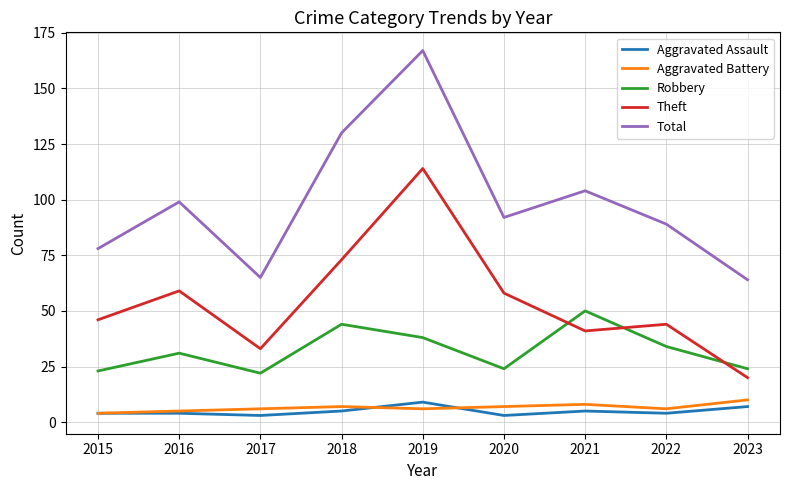

True or false: Total and Robbery cross at least once.

False